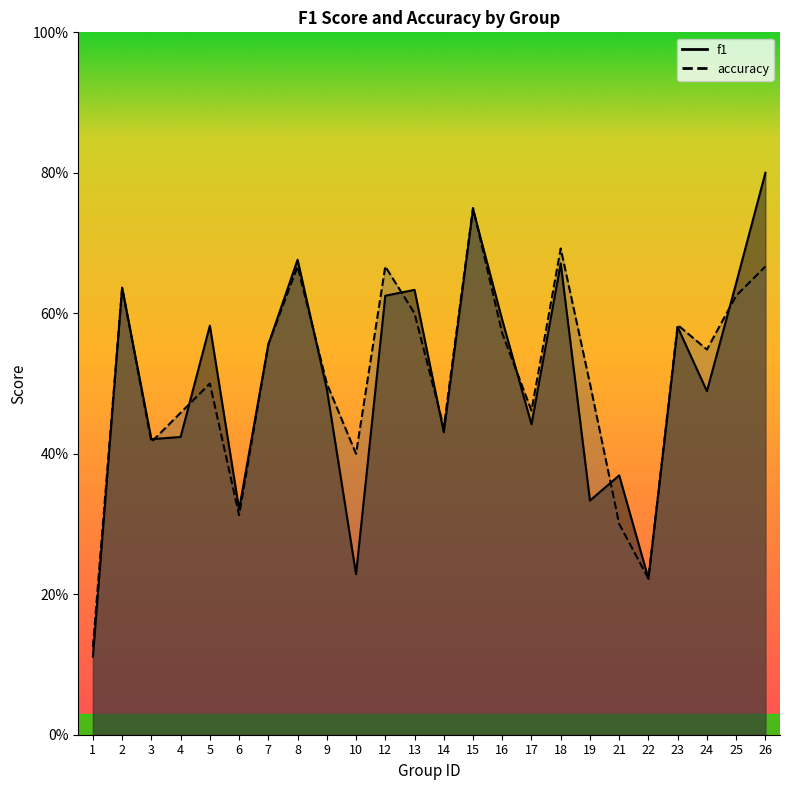

What is the total value across all series at 13?

1.2